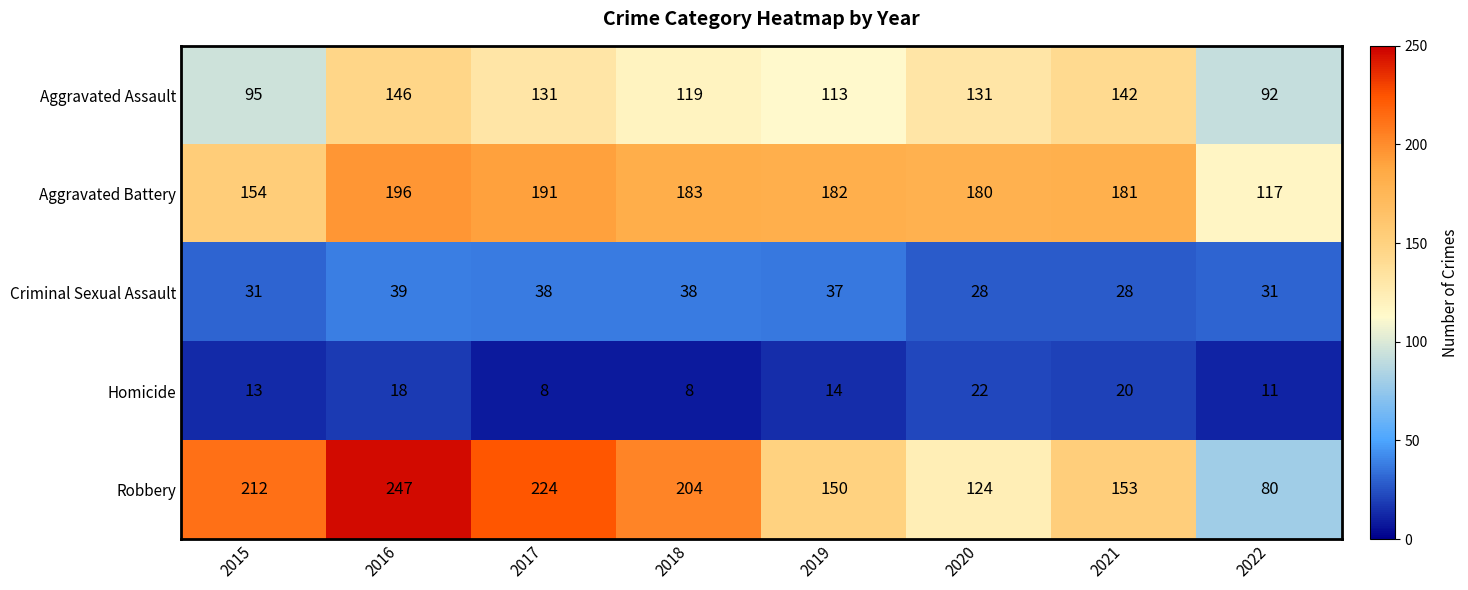

At which label does Aggravated Battery first exceed 182?

2016